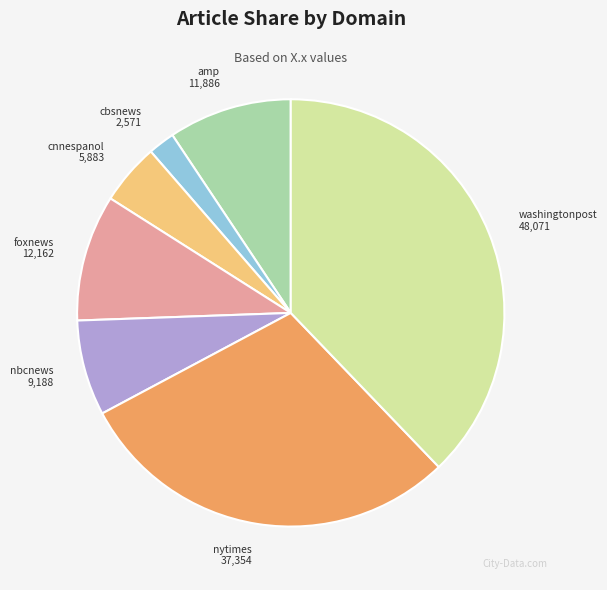

Does any single category account for the majority?

No